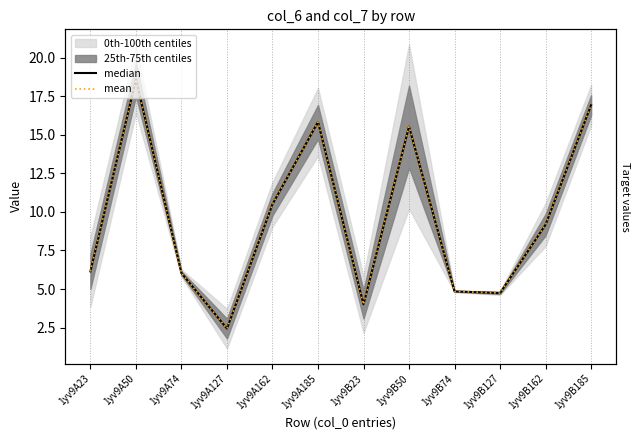

What is the sum of all mean values?

114.7